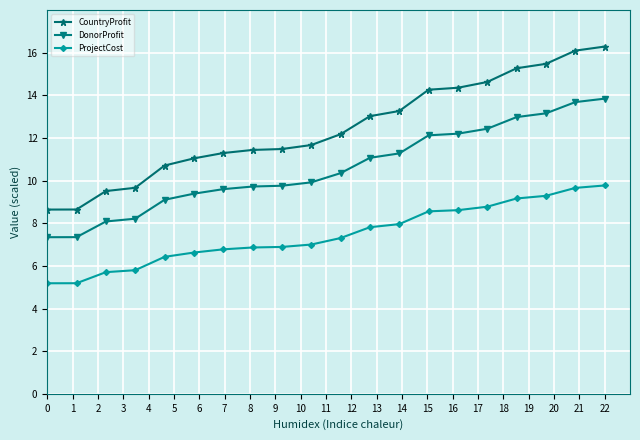

List the series in order of their peak value, lowest first.

ProjectCost, DonorProfit, CountryProfit